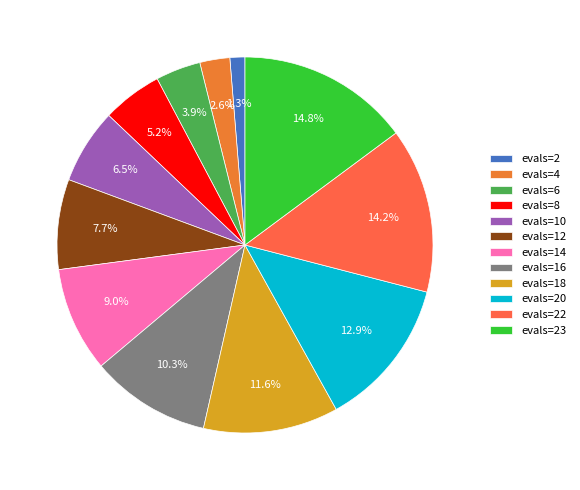

Which category has the biggest portion of the pie?

evals=23